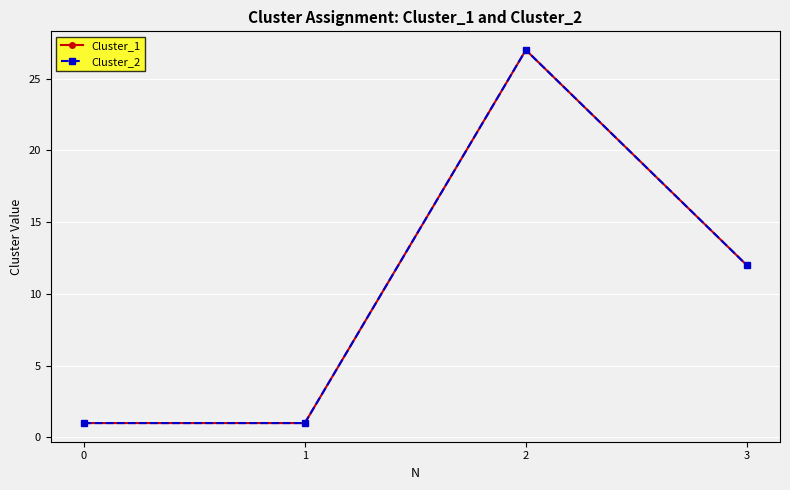

True or false: Cluster_2 has a value of 12 at 3.

True